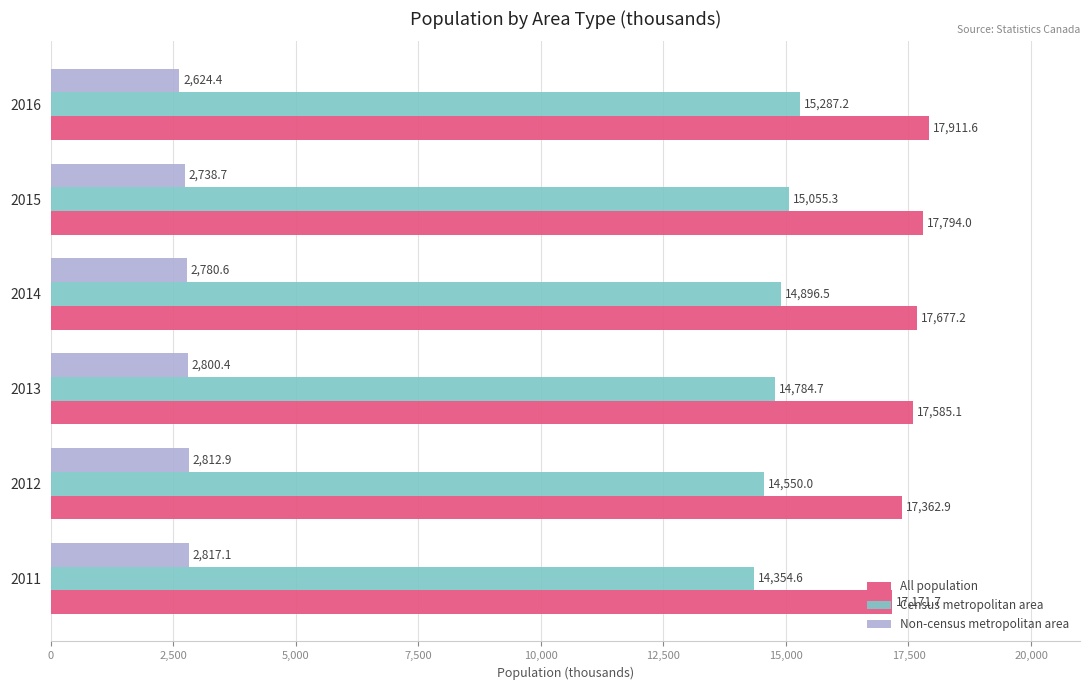

Rank the series by their average value, from highest to lowest.

All population, Census metropolitan area, Non-census metropolitan area